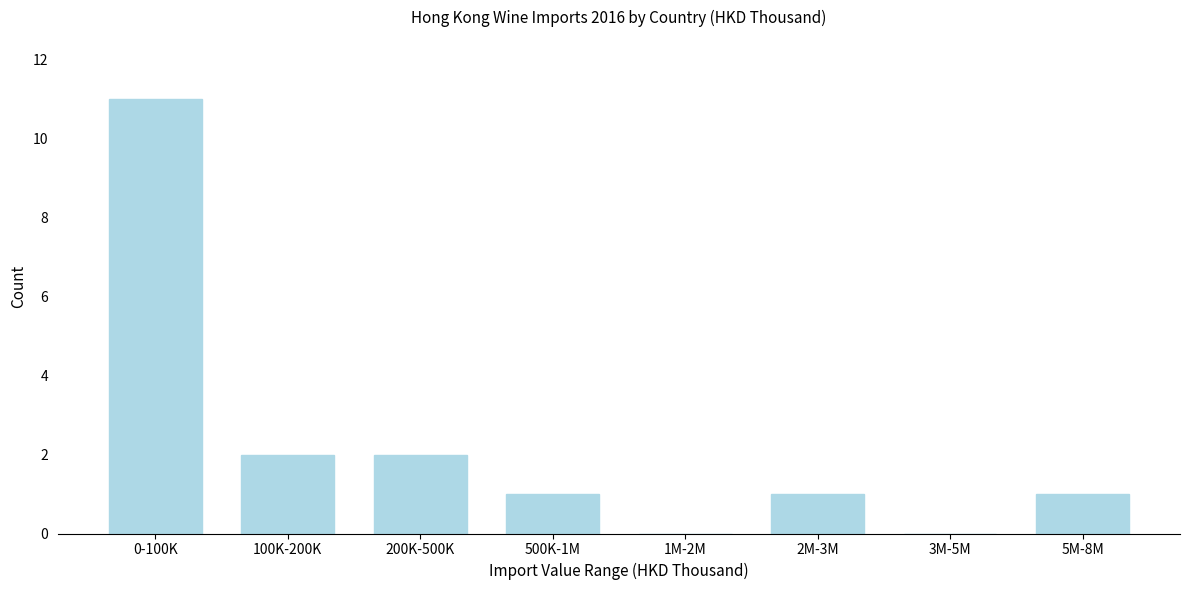

Reading left to right, list all the values displayed in this chart.

0-100K=11	100K-200K=2	200K-500K=2	500K-1M=1	1M-2M=0	2M-3M=1	3M-5M=0	5M-8M=1